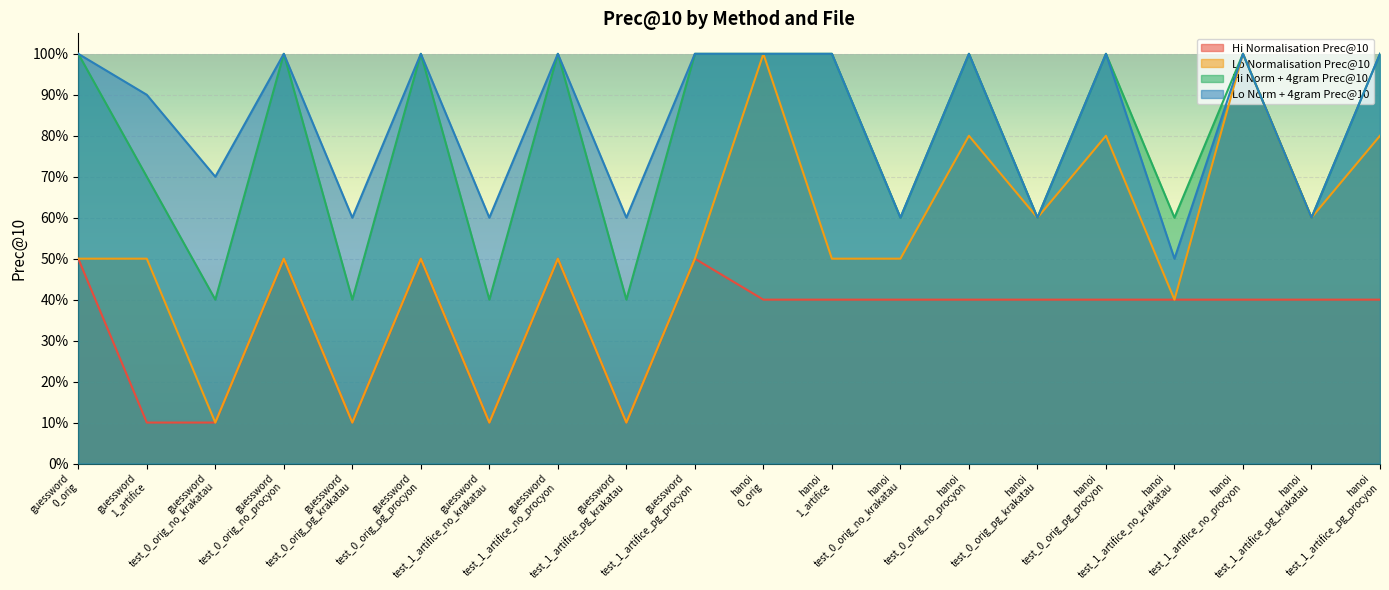

How many lines are shown in the chart?

4